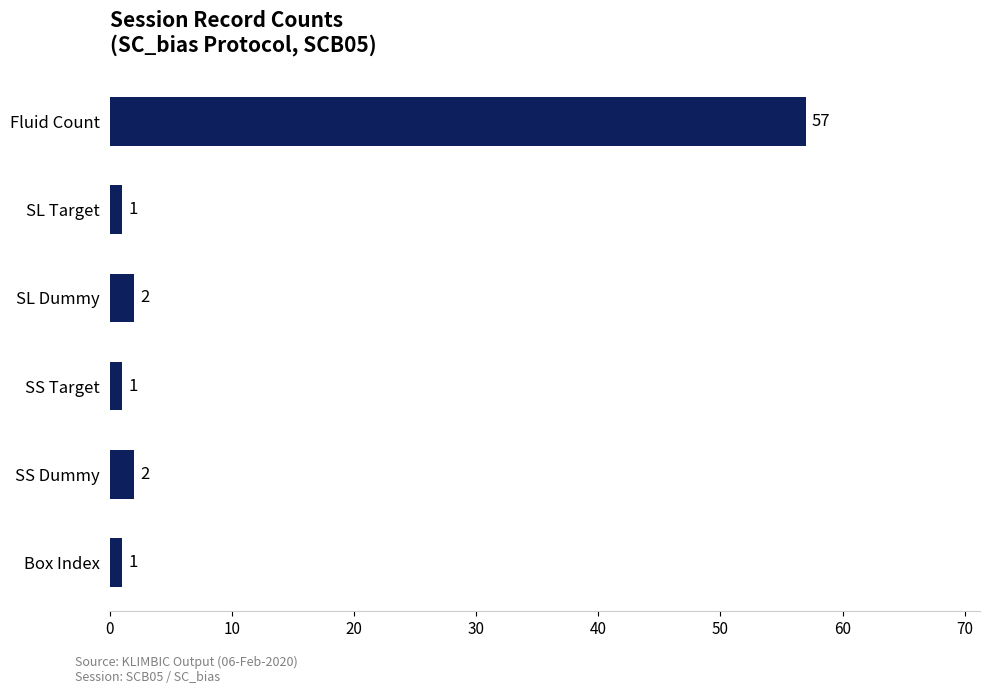

What is the difference between the second highest and second lowest values?

1